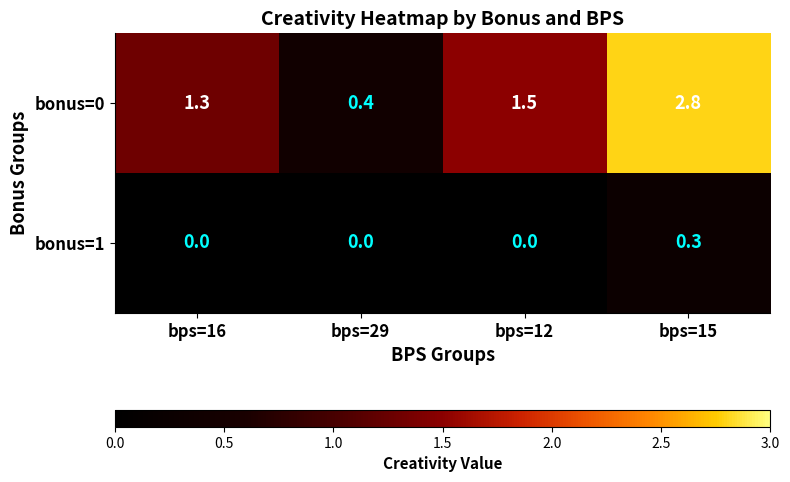

List the series in order of their peak value, highest first.

bonus=0, bonus=1